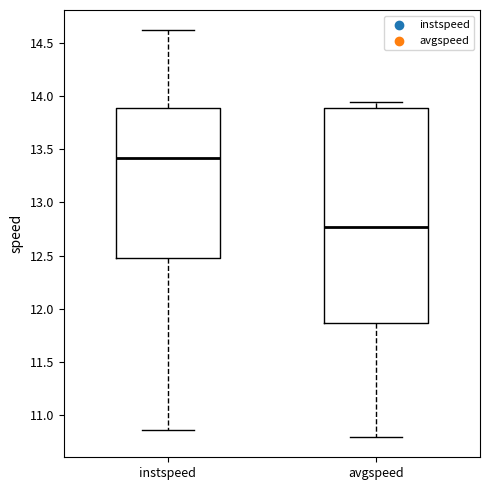

Which box has the lowest median line?

avgspeed